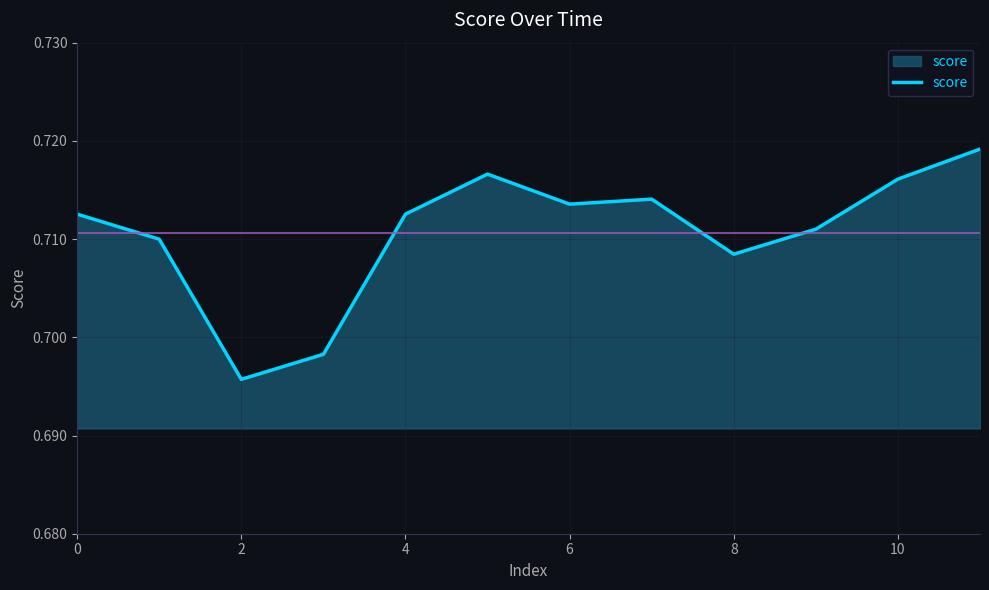

True or false: there are more than 0 points higher than both neighbors.

True